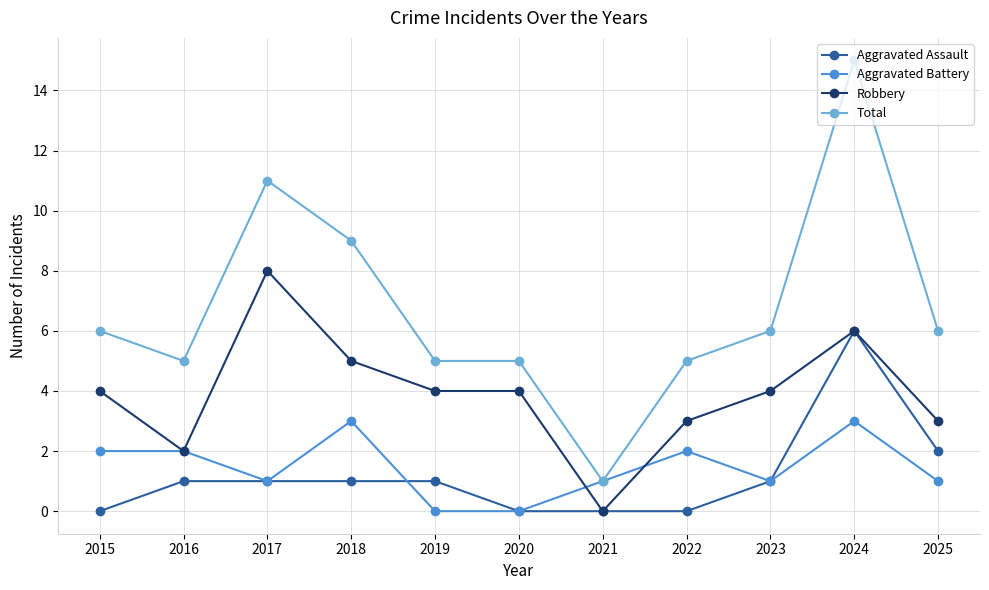

Reading left to right, transcribe all the data shown in this chart.

Aggravated Assault: 0	1	1	1	1	0	0	0	1	6	2
Aggravated Battery: 2	2	1	3	0	0	1	2	1	3	1
Robbery: 4	2	8	5	4	4	0	3	4	6	3
Total: 6	5	11	9	5	5	1	5	6	15	6